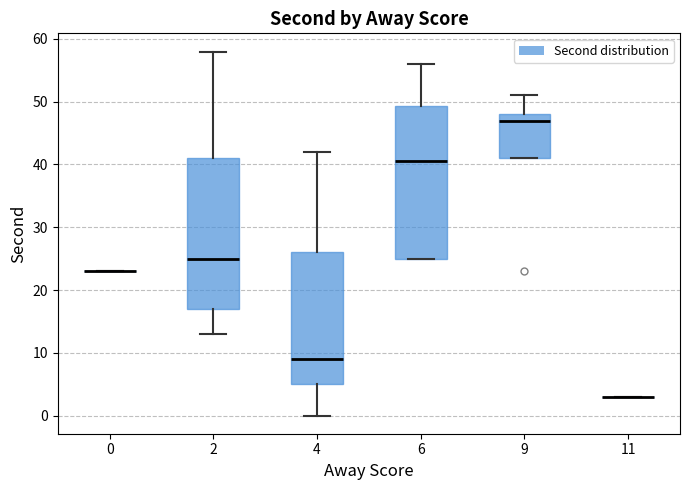

Reading left to right, read every box against the y-axis: the position of its median line, the range the box covers, and the ends of its whiskers. The values are not printed on the chart, so give them approximately, as read against the axis.

0: box collapsed to a line at 23, whiskers 23 to 23
2: median 25, box 17 to 41, whiskers 13 to 58
4: median 9, box 5 to 26, whiskers 0 to 42
6: median 41, box 25 to 49, whiskers 25 to 56
9: median 47, box 41 to 48, whiskers 41 to 51
11: box collapsed to a line at 3, whiskers 3 to 3